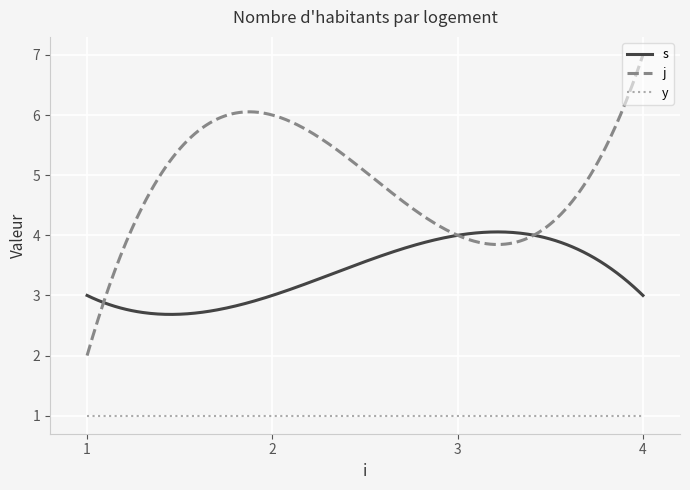

What is the greatest value displayed?

7.0